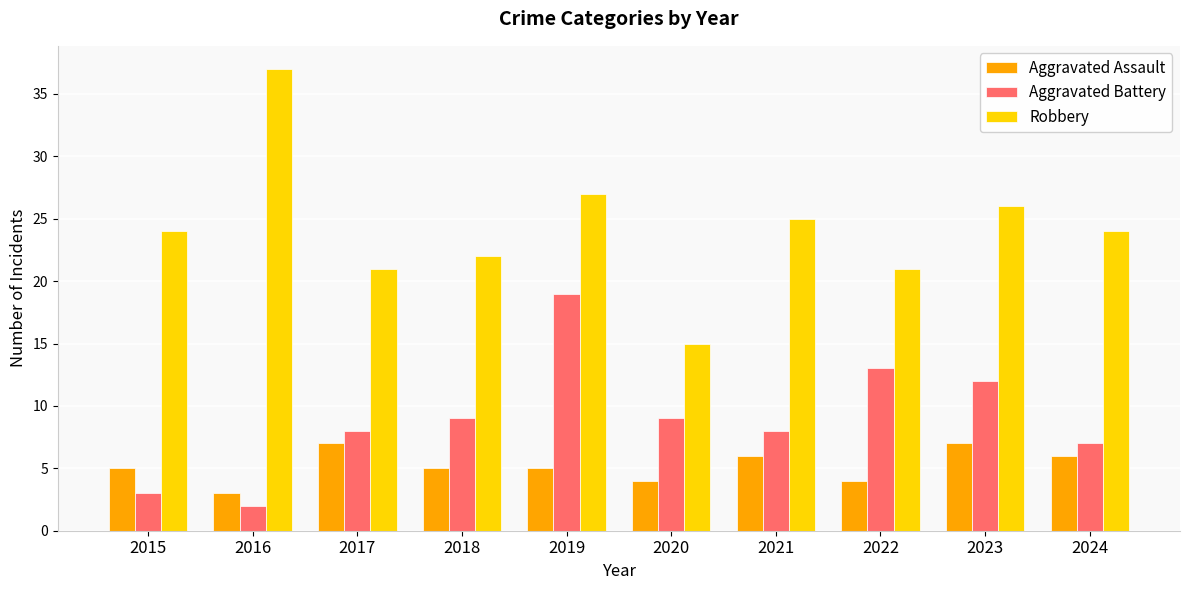

How many bars are there in each group?

3